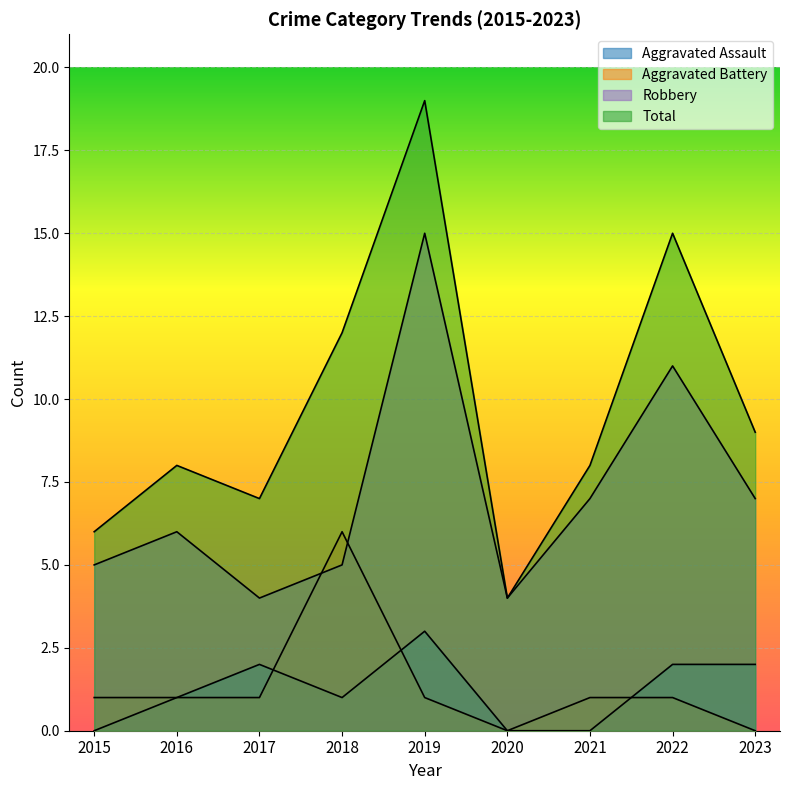

Reading left to right, what are all the values shown in this chart?

Aggravated Assault: 0	1	2	1	3	0	0	2	2
Aggravated Battery: 1	1	1	6	1	0	1	1	0
Robbery: 5	6	4	5	15	4	7	11	7
Total: 6	8	7	12	19	4	8	15	9